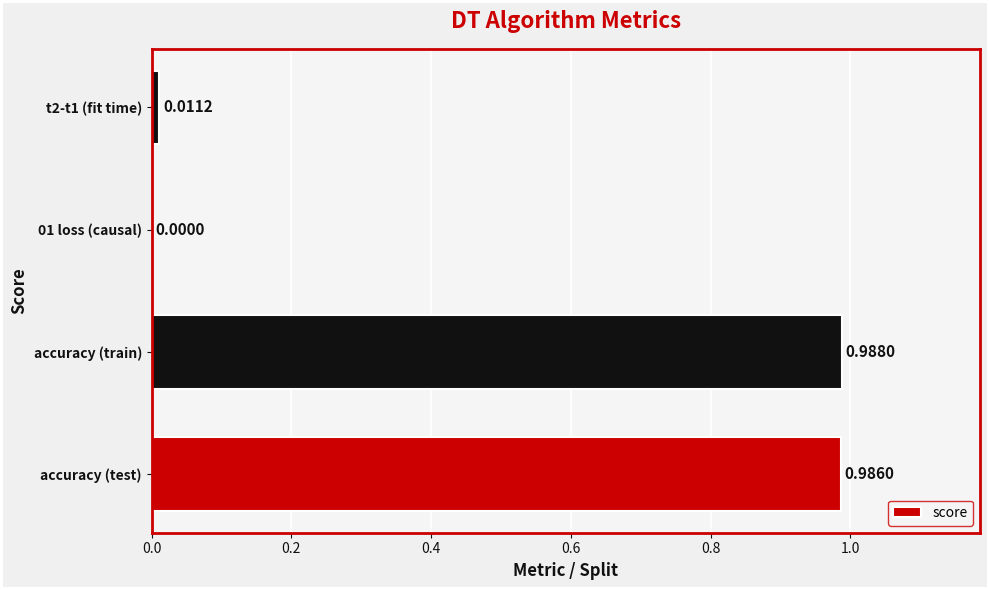

At which category does the chart reach its peak across all series?

accuracy (train)